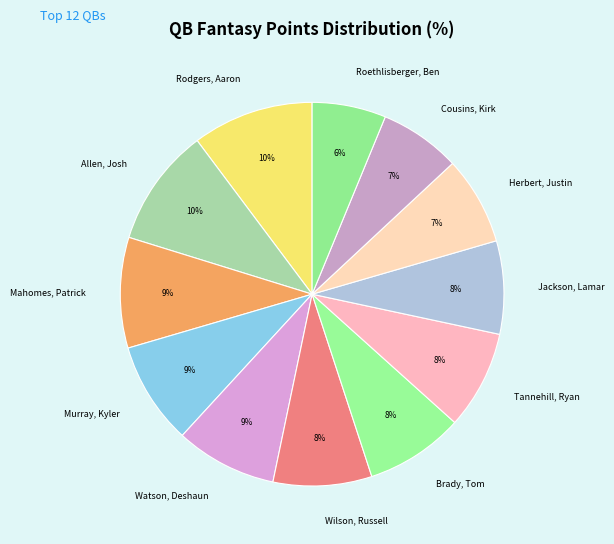

What percentage is the Roethlisberger, Ben slice, to the nearest percent?

6%